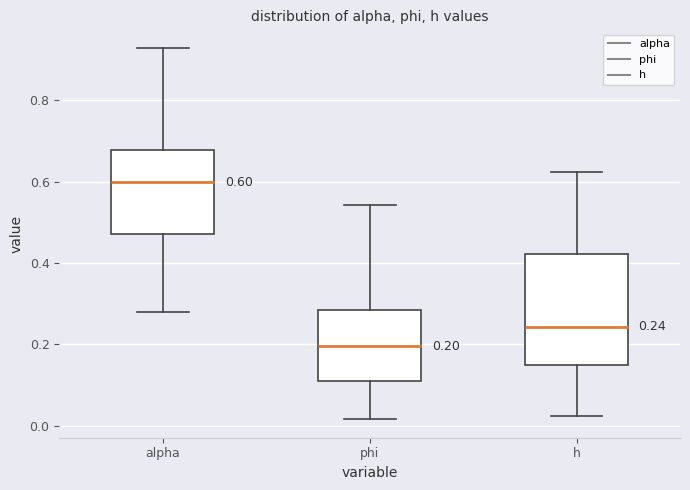

Which box is the tallest, from its lower edge to its upper edge?

h